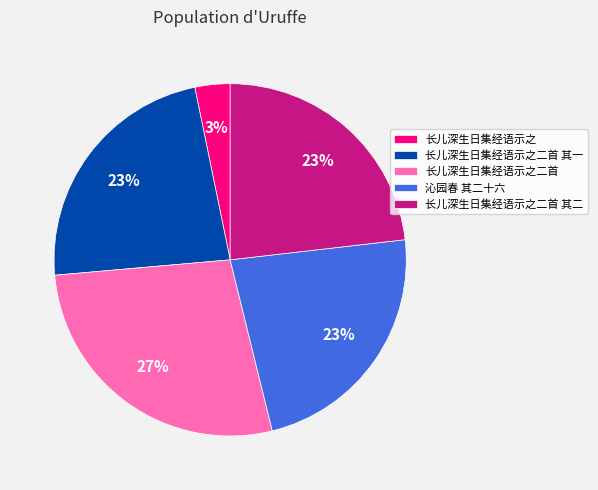

Is there a majority slice in this chart?

No